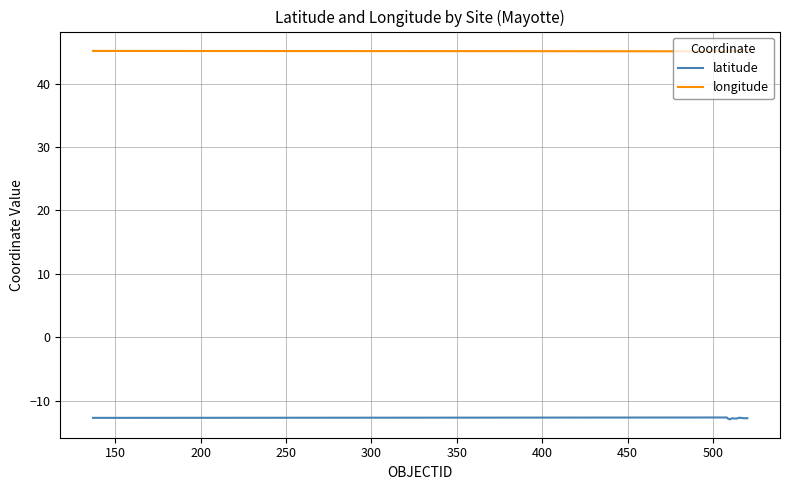

Rank the series by their maximum value, from lowest to highest.

latitude, longitude